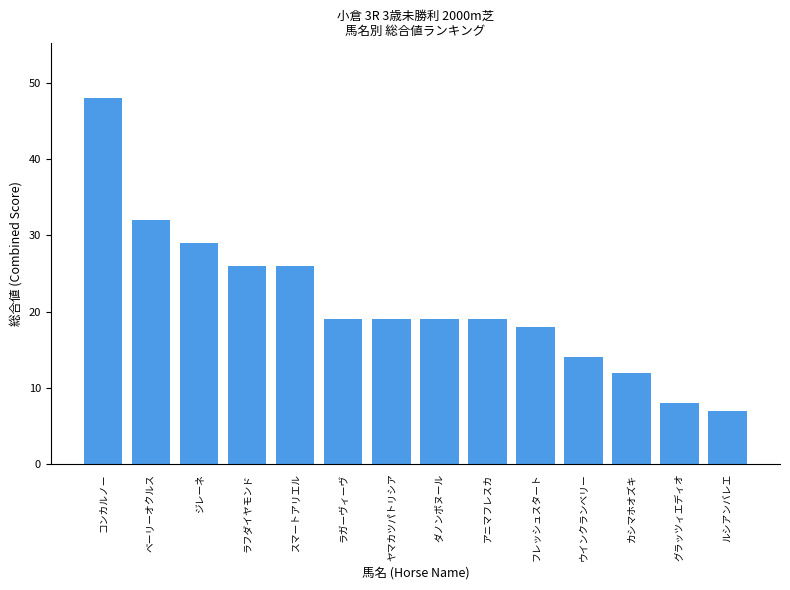

True or false: the data shows 41 at スマートアリエル.

False